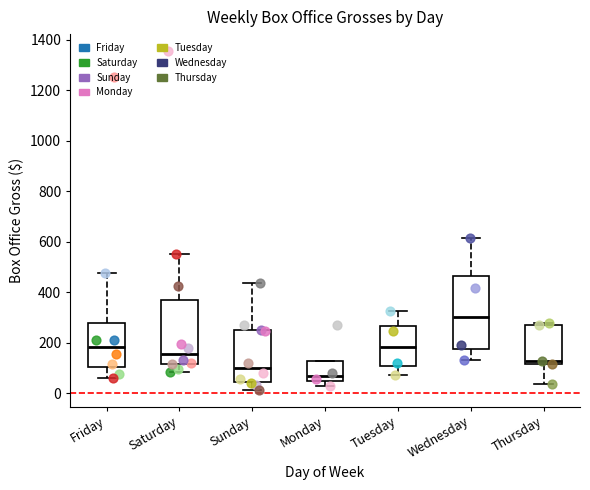

Reading left to right, read every box against the y-axis: the position of its median line, the range the box covers, and the ends of its whiskers. The values are not printed on the chart, so give them approximately, as read against the axis.

Friday: median 180, box 100 to 280, whiskers 60 to 480
Saturday: median 160, box 120 to 360, whiskers 80 to 560
Sunday: median 100, box 40 to 240, whiskers 20 to 440
Monday: median 60, box 40 to 120, whiskers 40 (just below the box's lower edge) to 120
Tuesday: median 180, box 100 to 260, whiskers 80 to 320
Wednesday: median 300, box 180 to 460, whiskers 140 to 620
Thursday: median 120 (just above the box's lower edge), box 120 to 260, whiskers 40 to 280